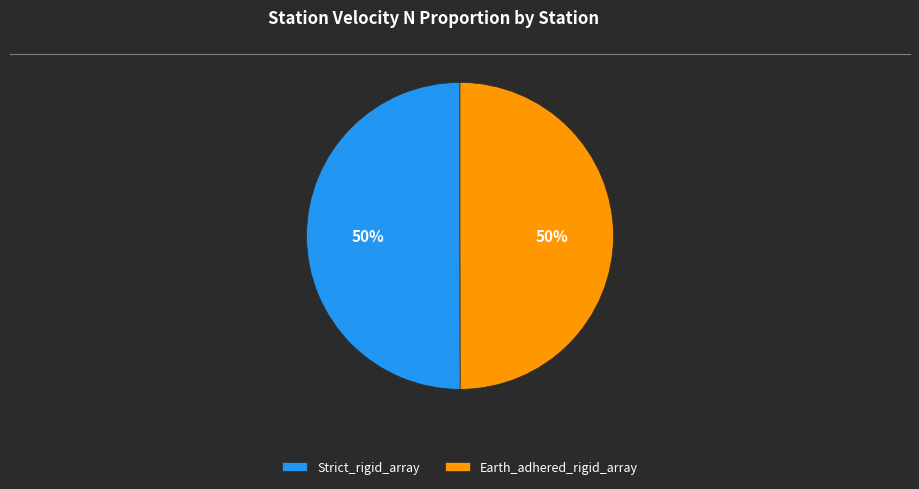

The Strict_rigid_array slice represents 43% of the pie. True or false?

False